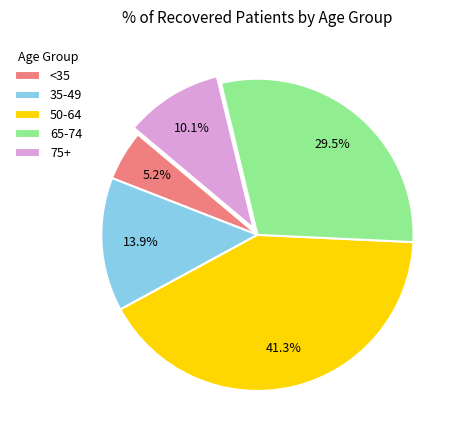

Rank the categories by value from highest to lowest.

50-64, 65-74, 35-49, 75+, <35